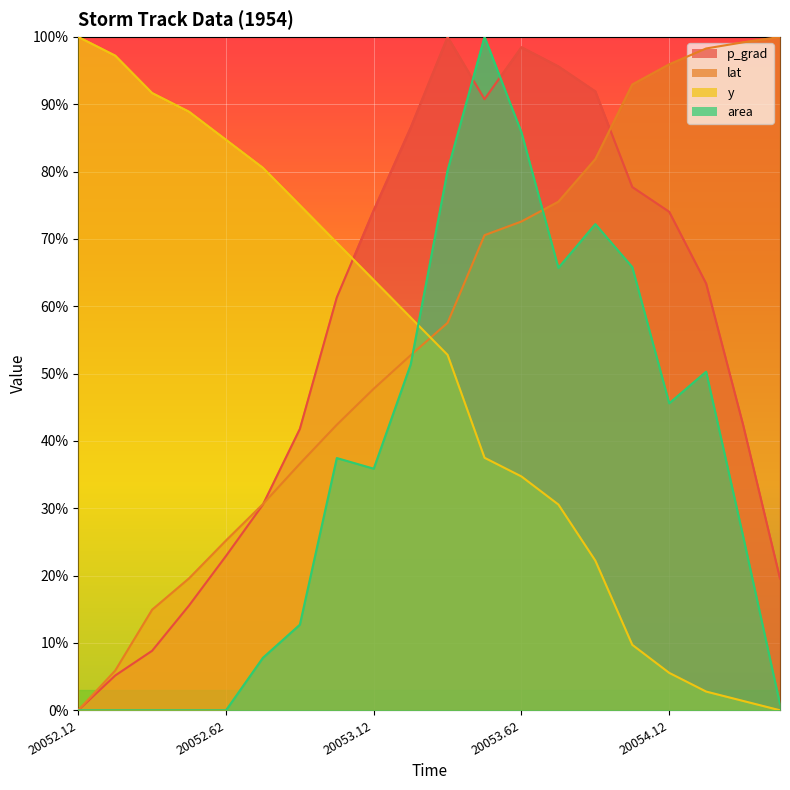

Is the value of lat at 20054.25 greater than the value of p_grad at 20052.125?

Yes